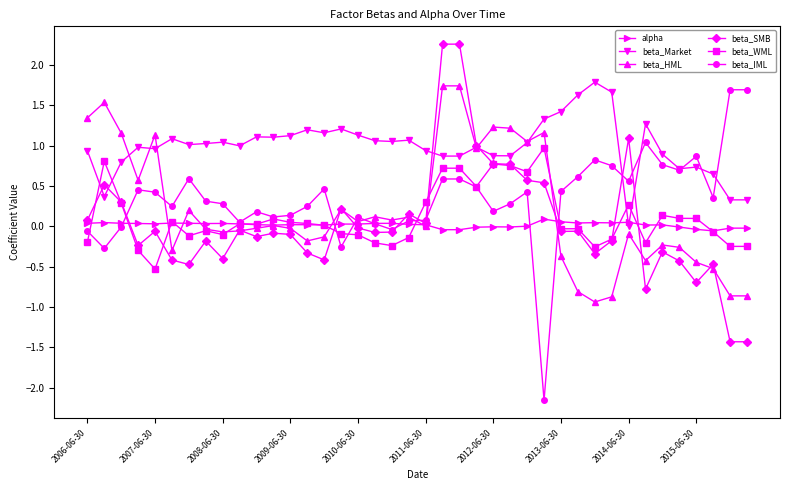

What is the value of the beta_SMB point at the 33rd from the left?

1.1